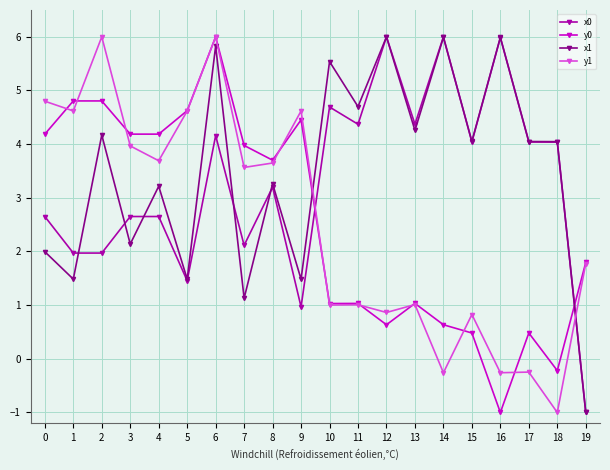

What is the sum of the y0 values at 12 and 3?

4.8